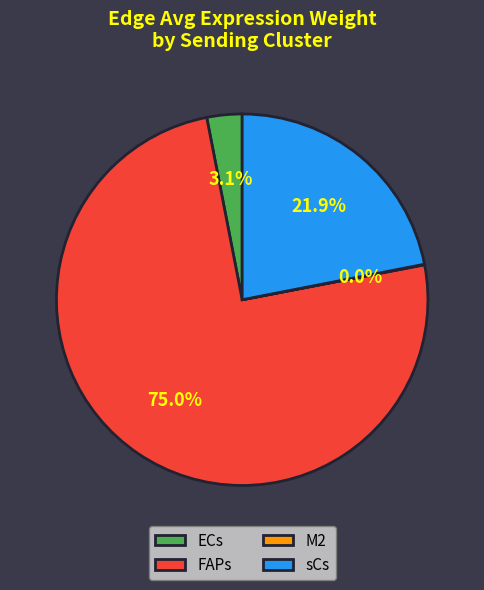

Is there any slice that represents more than half of the pie?

Yes